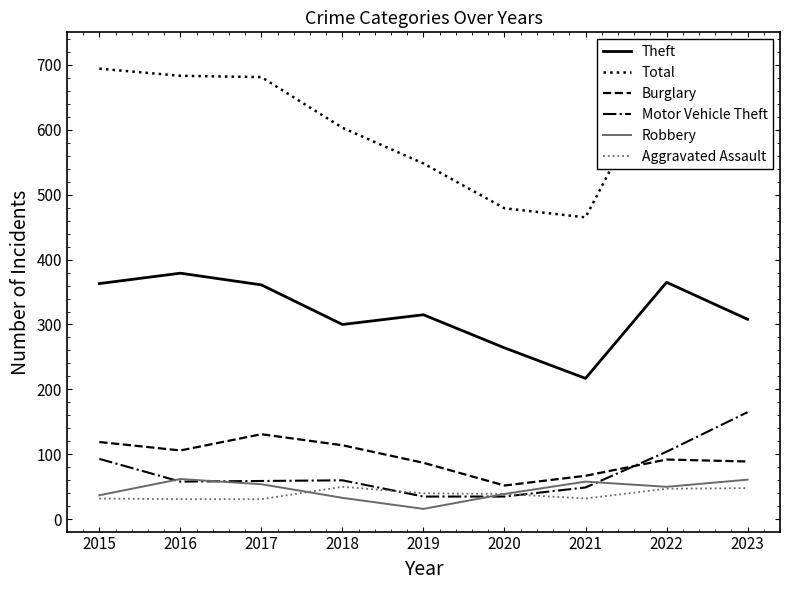

At which label is Theft closest to 298?

2018